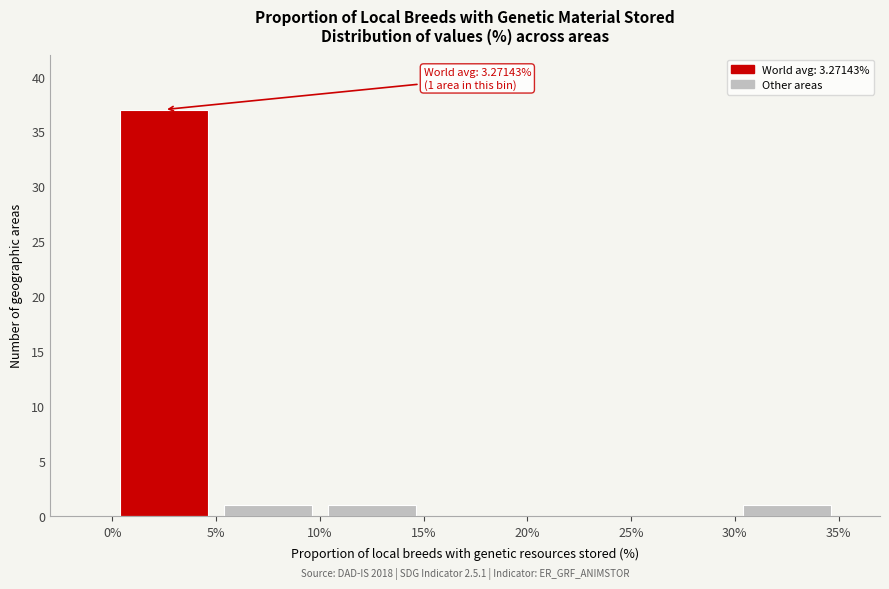

Which range on the x-axis has the tallest bar?

0% to 5%